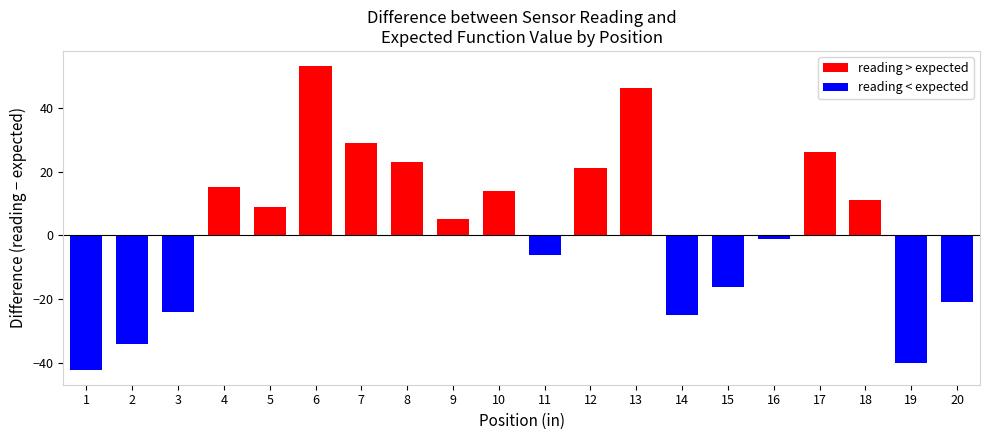

What is the difference between the maximum and minimum values?

95